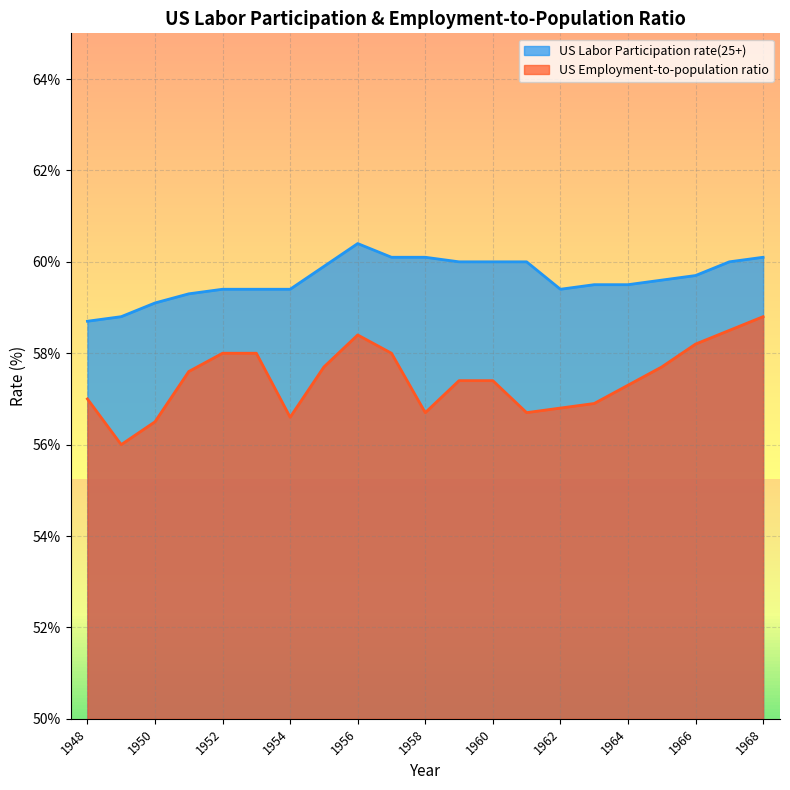

Rank the series by their maximum value, from lowest to highest.

US Employment-to-population ratio, US Labor Participation rate(25+)